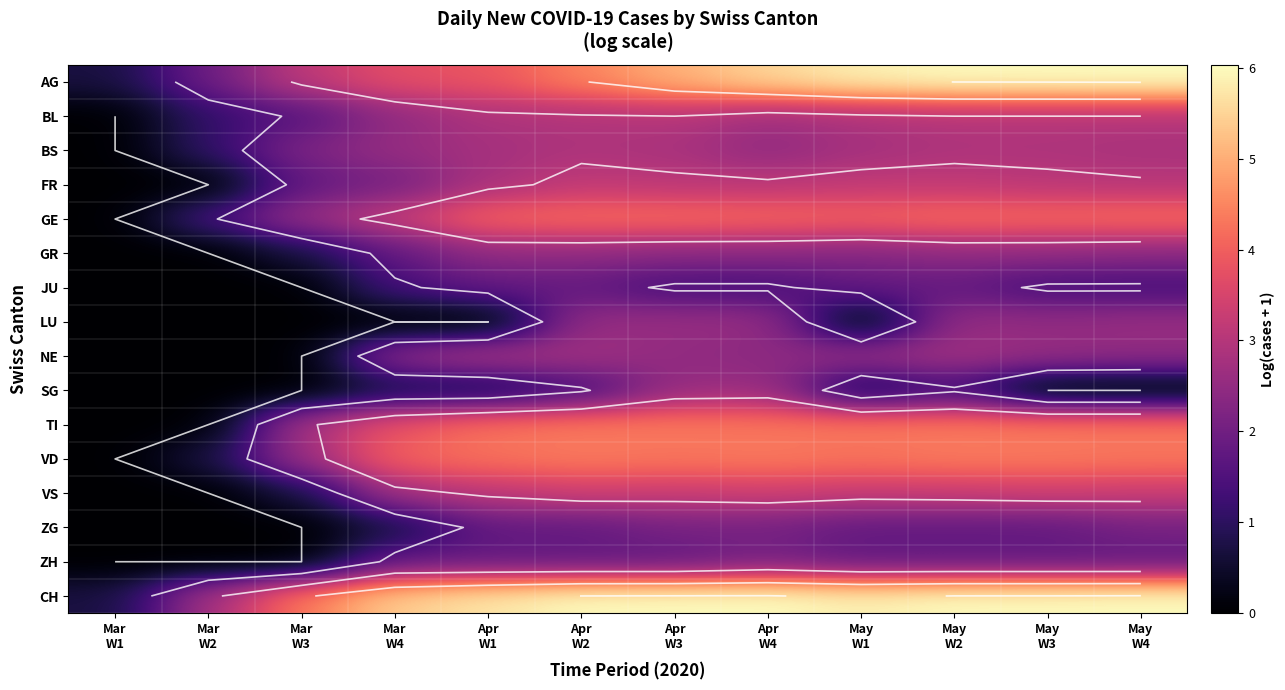

What is the difference between the NE values at May W2 and Mar W1?

2.7